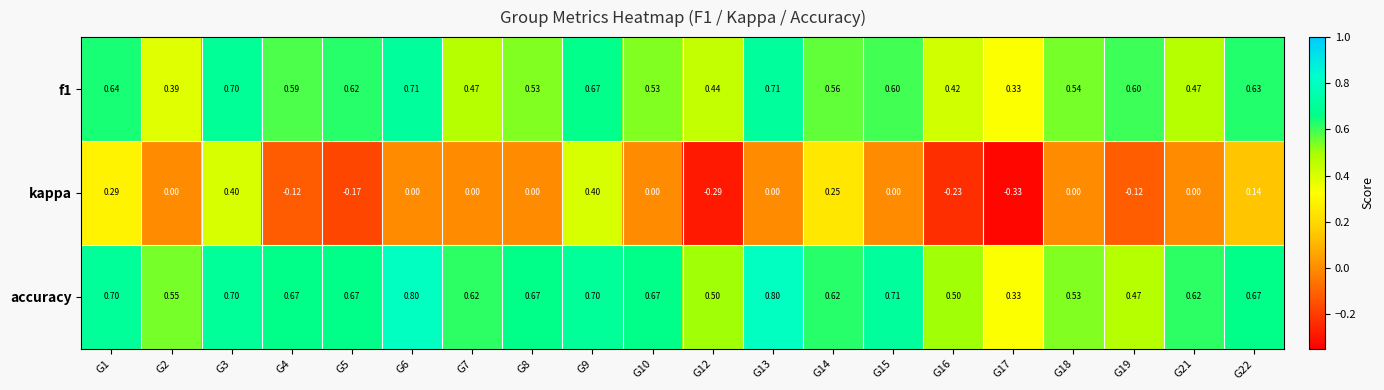

Count the number of categories in the chart.

20